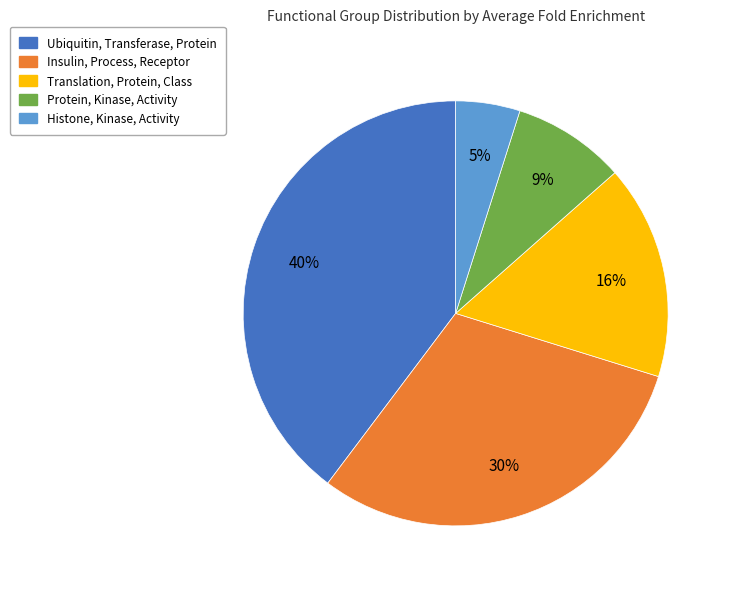

Rank the categories by value from highest to lowest.

Ubiquitin, Transferase, Protein, Insulin, Process, Receptor, Translation, Protein, Class, Protein, Kinase, Activity, Histone, Kinase, Activity